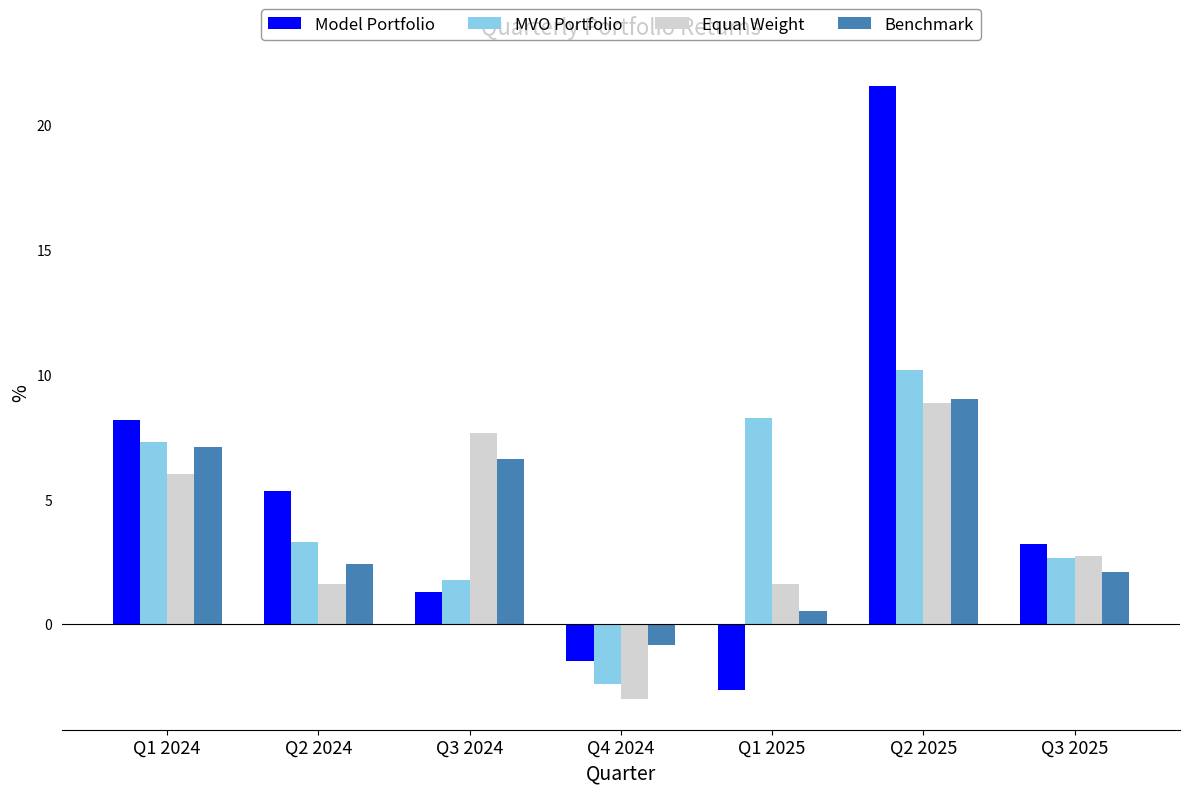

Which category has the highest value across all series?

Q2 2025